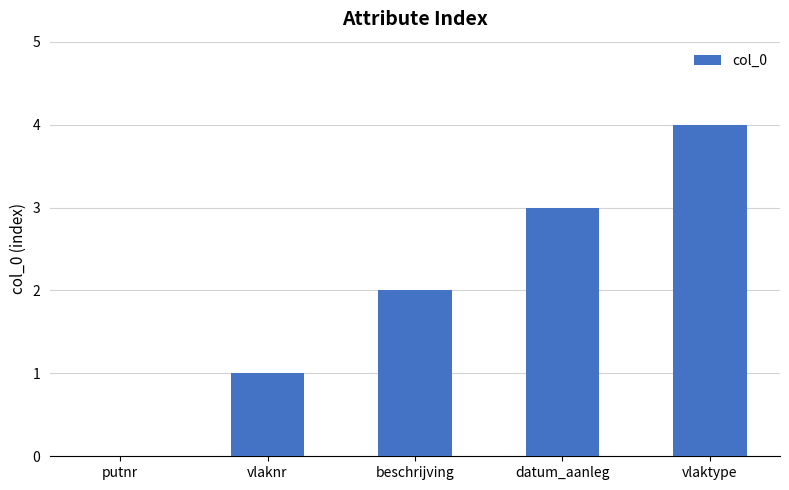

Read the value at vlaktype.

4